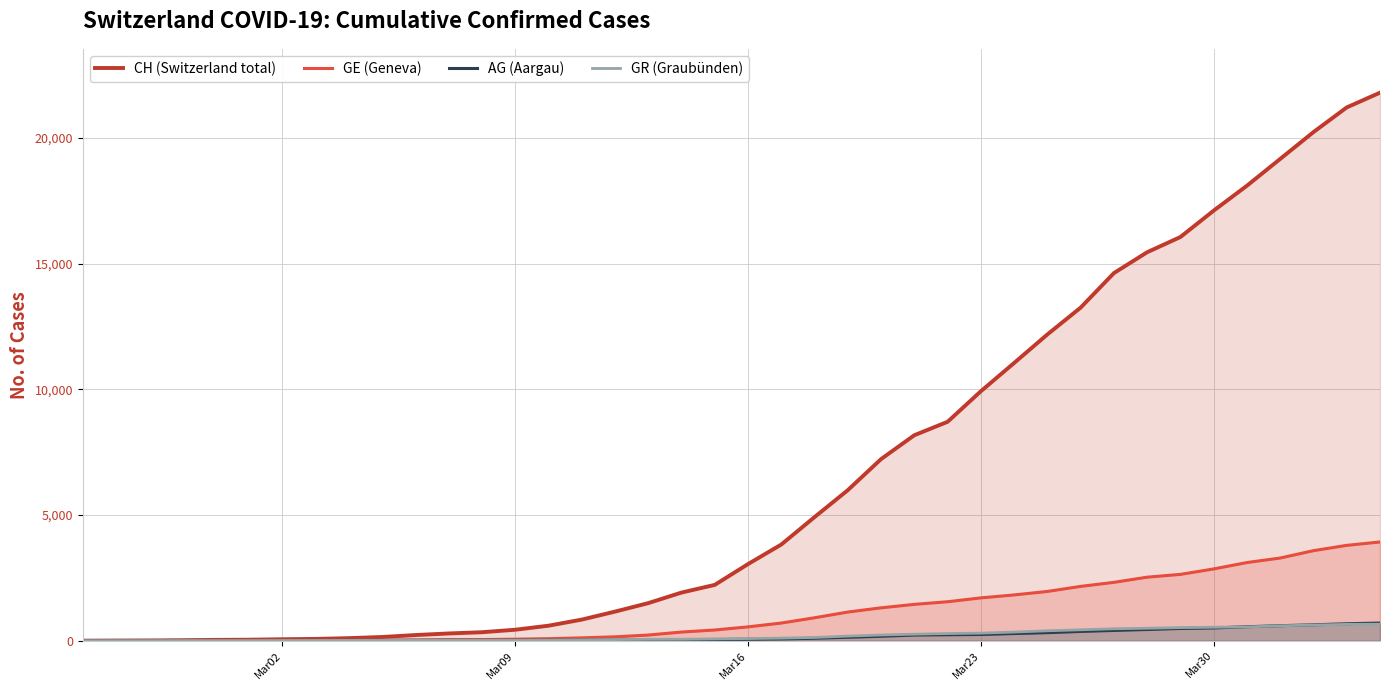

True or false: GE (Geneva) has more than 0 points higher than both neighbors.

False